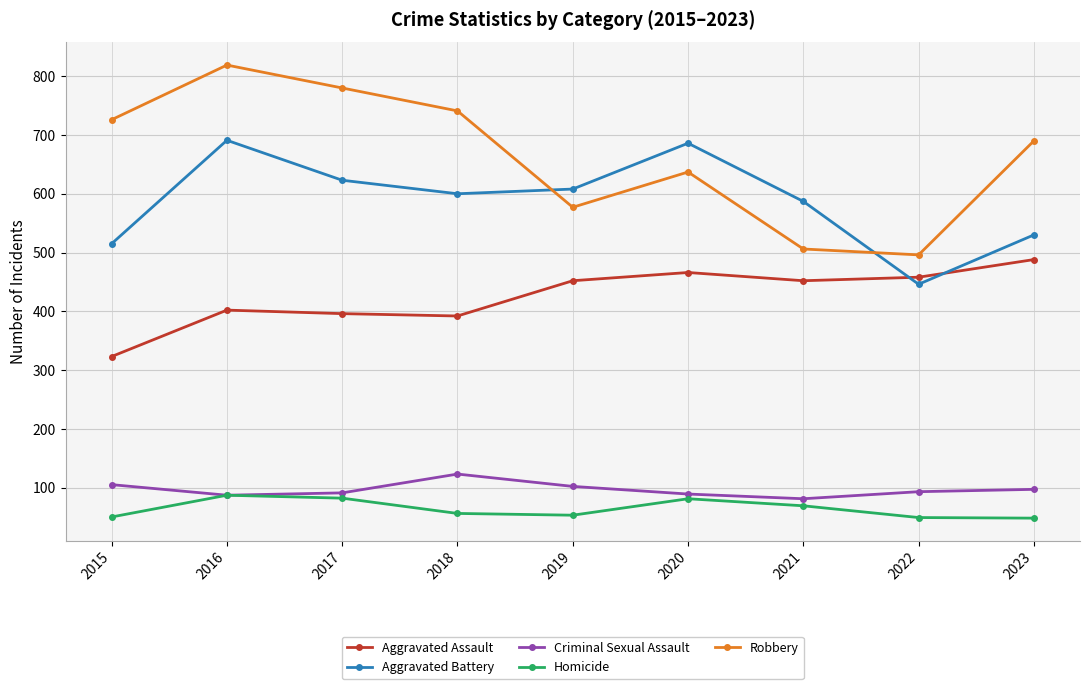

What is the average value of the Aggravated Battery series?

587